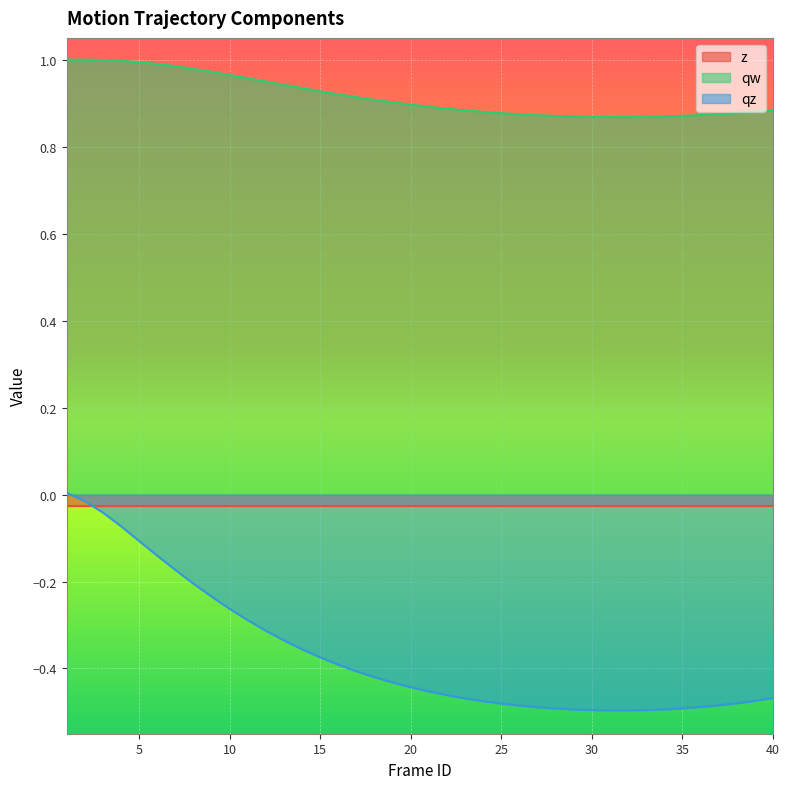

Which series has the largest range (max minus min)?

qz